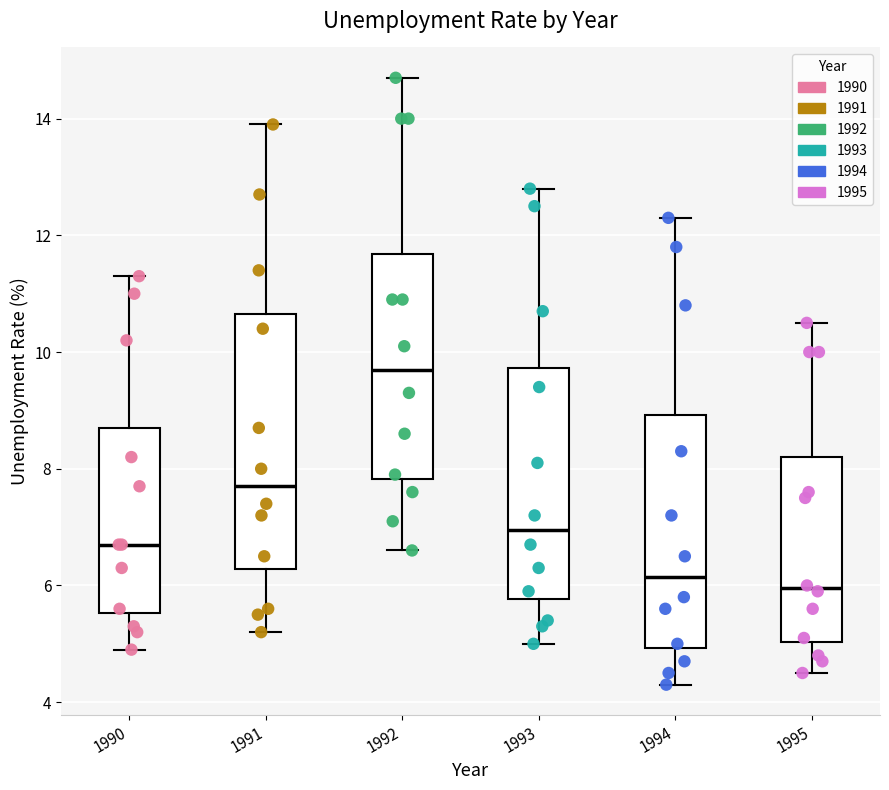

Comparing the boxes themselves (not the whiskers), which one is the tallest?

1991